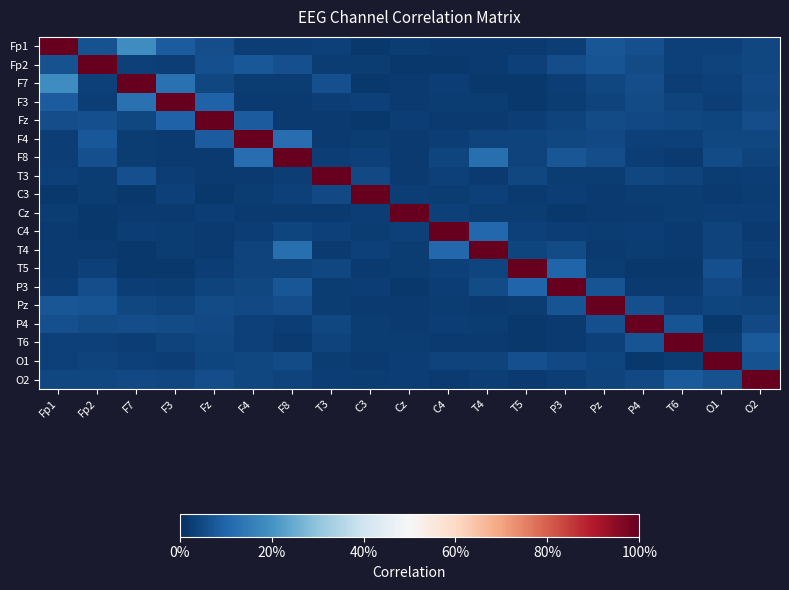

Which label corresponds to the smallest value in the chart?

C4